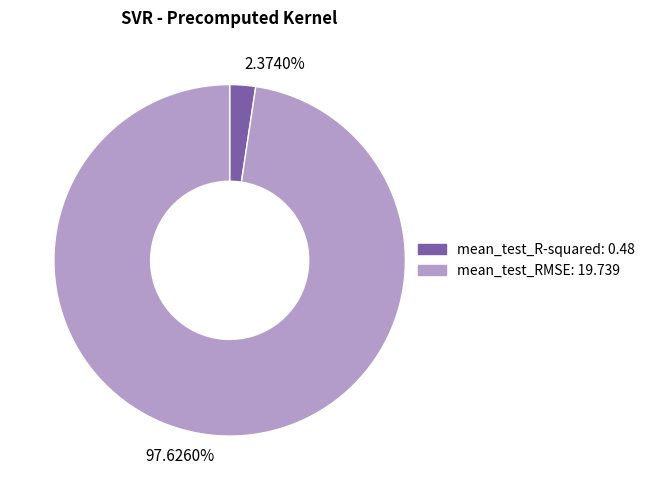

Which has a higher value, 97.6260% or 2.3740%?

97.6260%